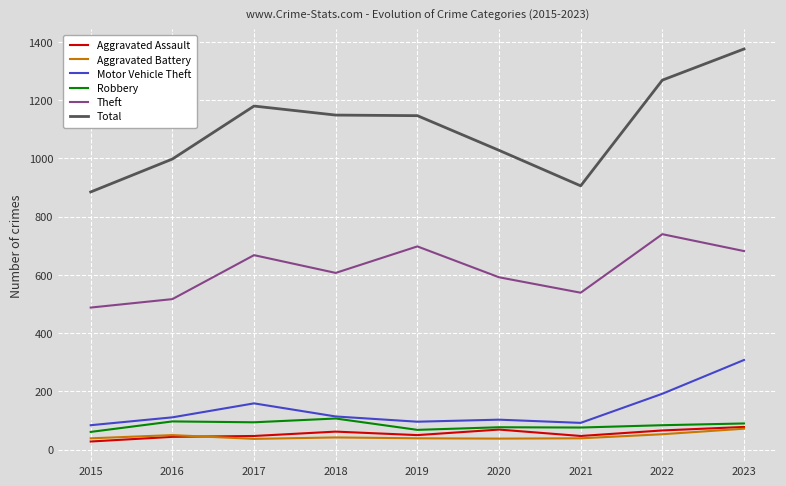

What is the total value across all series at 2017?

2185